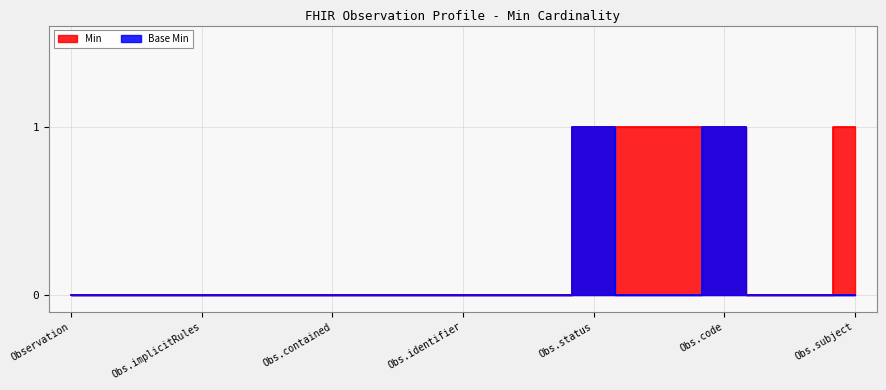

Which category has the highest value across all series?

Obs.status